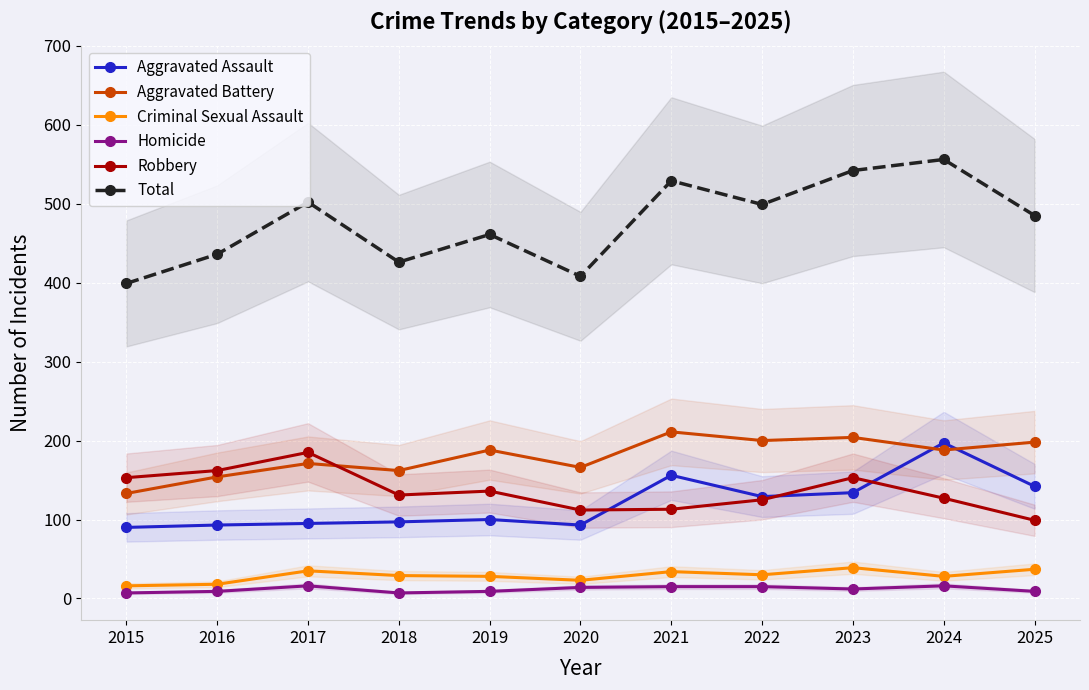

What is the smallest value displayed?

7